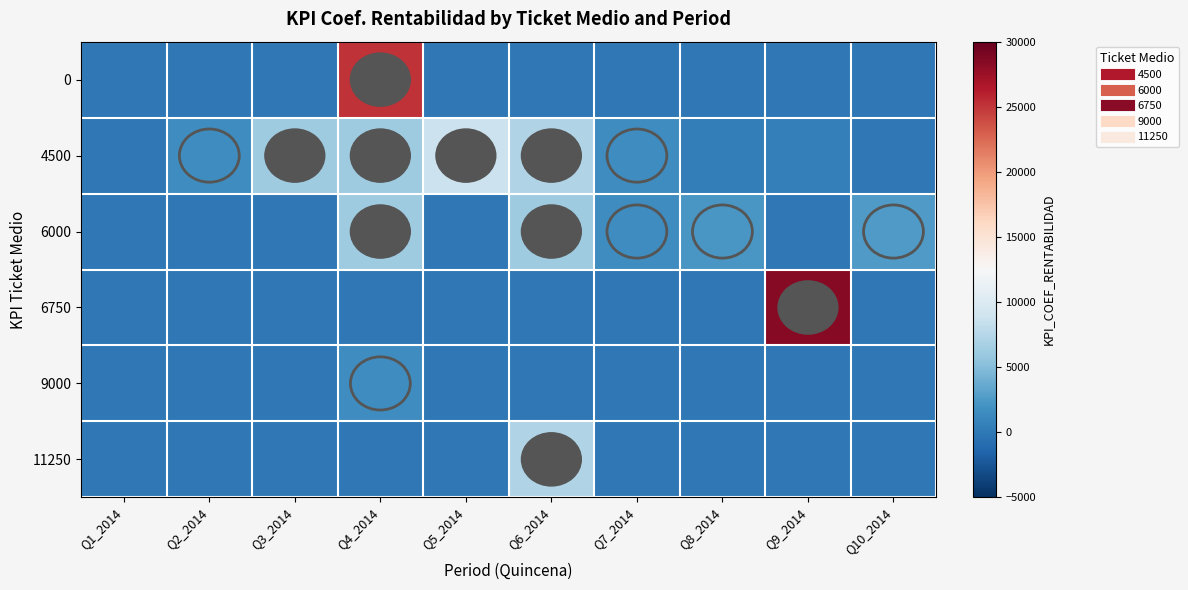

Reading left to right, what are all the values shown in this chart?

0: Q1_2014=0	Q2_2014=0	Q3_2014=0	Q4_2014=25153	Q5_2014=0	Q6_2014=0	Q7_2014=0	Q8_2014=0	Q9_2014=0	Q10_2014=0
4500: Q1_2014=0	Q2_2014=1571	Q3_2014=6284	Q4_2014=6284	Q5_2014=8741	Q6_2014=7169	Q7_2014=1577	Q8_2014=451	Q9_2014=526	Q10_2014=0
6000: Q1_2014=0	Q2_2014=0	Q3_2014=0	Q4_2014=6309	Q5_2014=0	Q6_2014=6309	Q7_2014=1682	Q8_2014=2294	Q9_2014=0	Q10_2014=2524
6750: Q1_2014=0	Q2_2014=0	Q3_2014=0	Q4_2014=0	Q5_2014=0	Q6_2014=0	Q7_2014=0	Q8_2014=0	Q9_2014=28391	Q10_2014=0
9000: Q1_2014=0	Q2_2014=0	Q3_2014=0	Q4_2014=1571	Q5_2014=0	Q6_2014=0	Q7_2014=0	Q8_2014=0	Q9_2014=0	Q10_2014=0
11250: Q1_2014=0	Q2_2014=0	Q3_2014=0	Q4_2014=0	Q5_2014=0	Q6_2014=7169	Q7_2014=0	Q8_2014=0	Q9_2014=0	Q10_2014=0